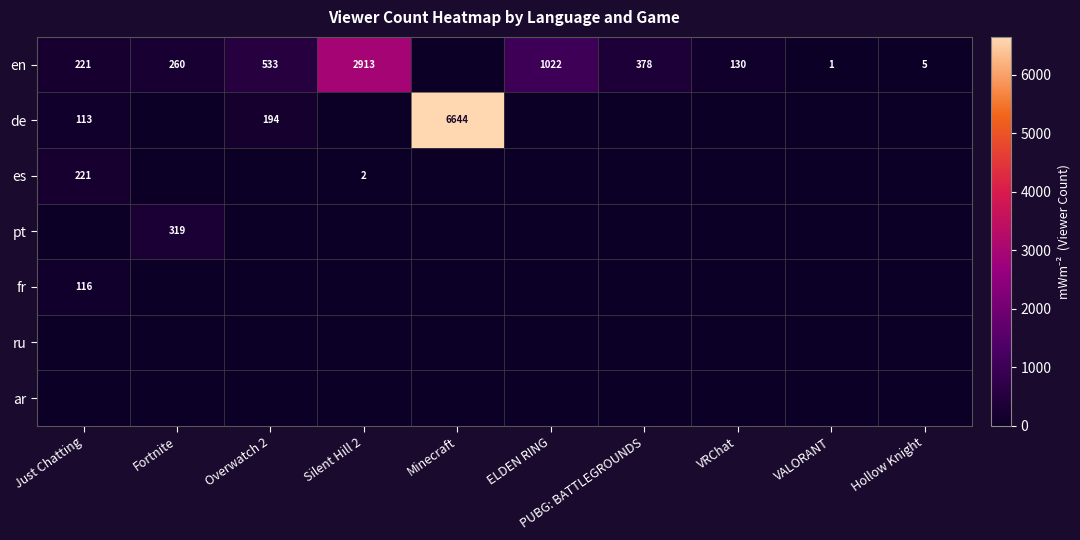

At which category is the sum across all series the highest?

Minecraft